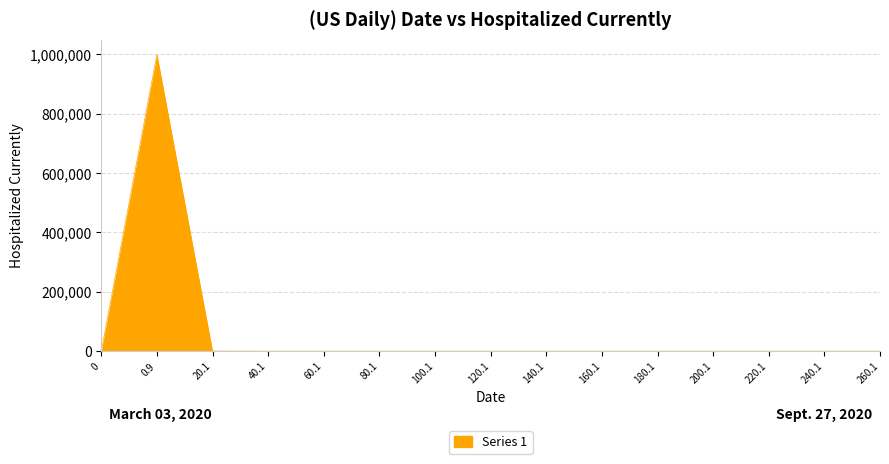

What is the change in value from 20.1 to 200.1?

-237